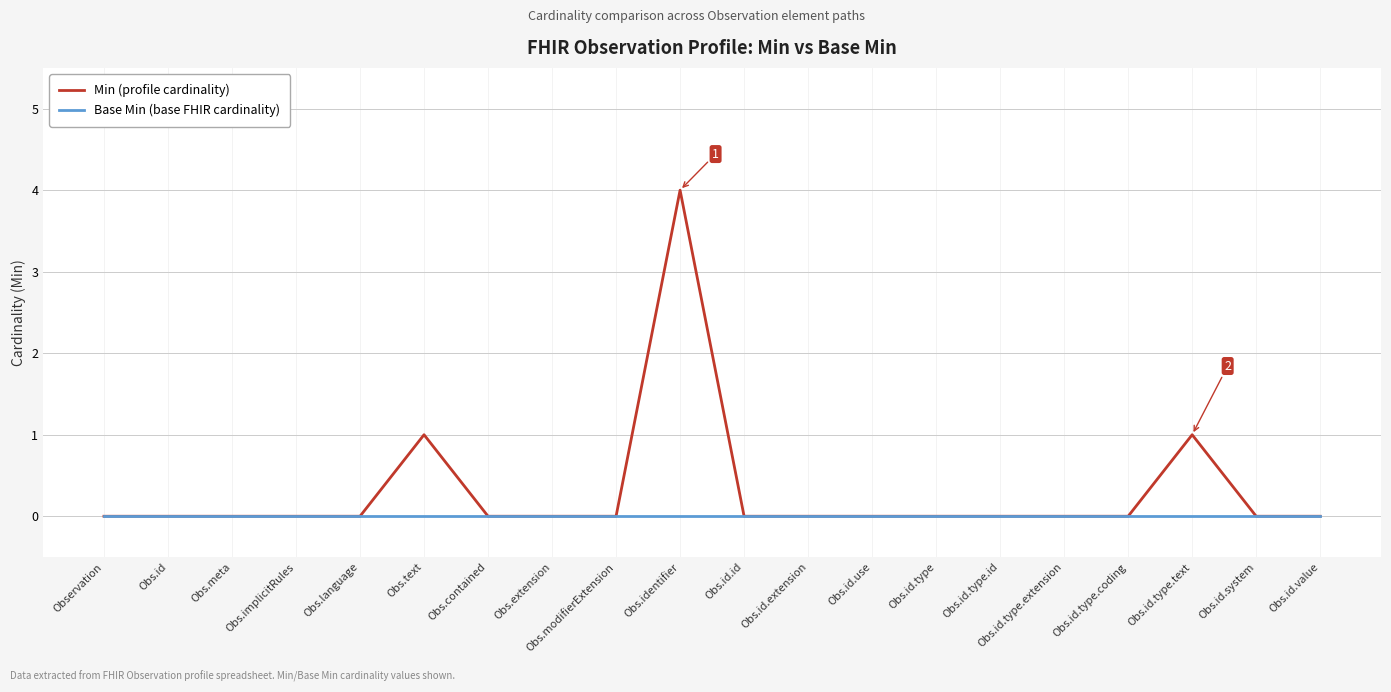

True or false: Min (profile cardinality) has a value of 0 at Obs.id.extension.

True